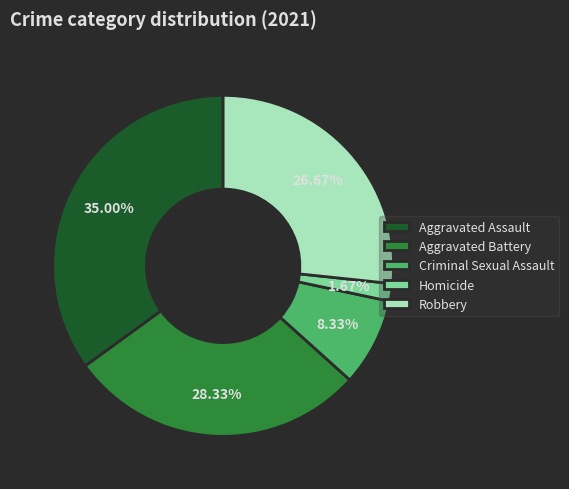

To the nearest percent, what is the difference between the Homicide and Aggravated Assault slice percentages?

33%